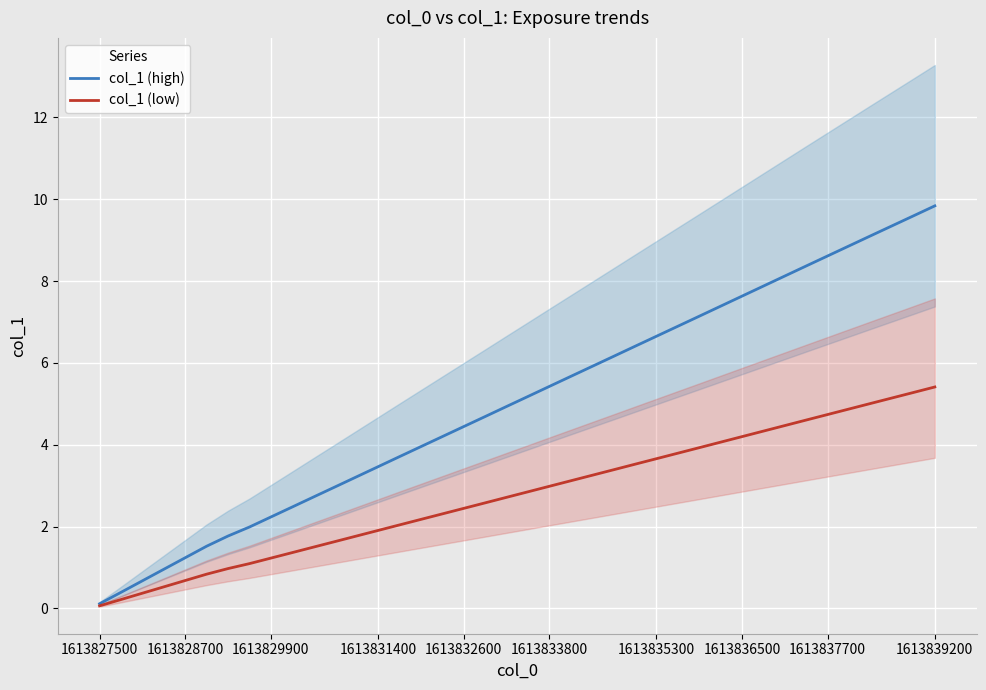

What is the highest value of the col_1 (low) series?

5.4